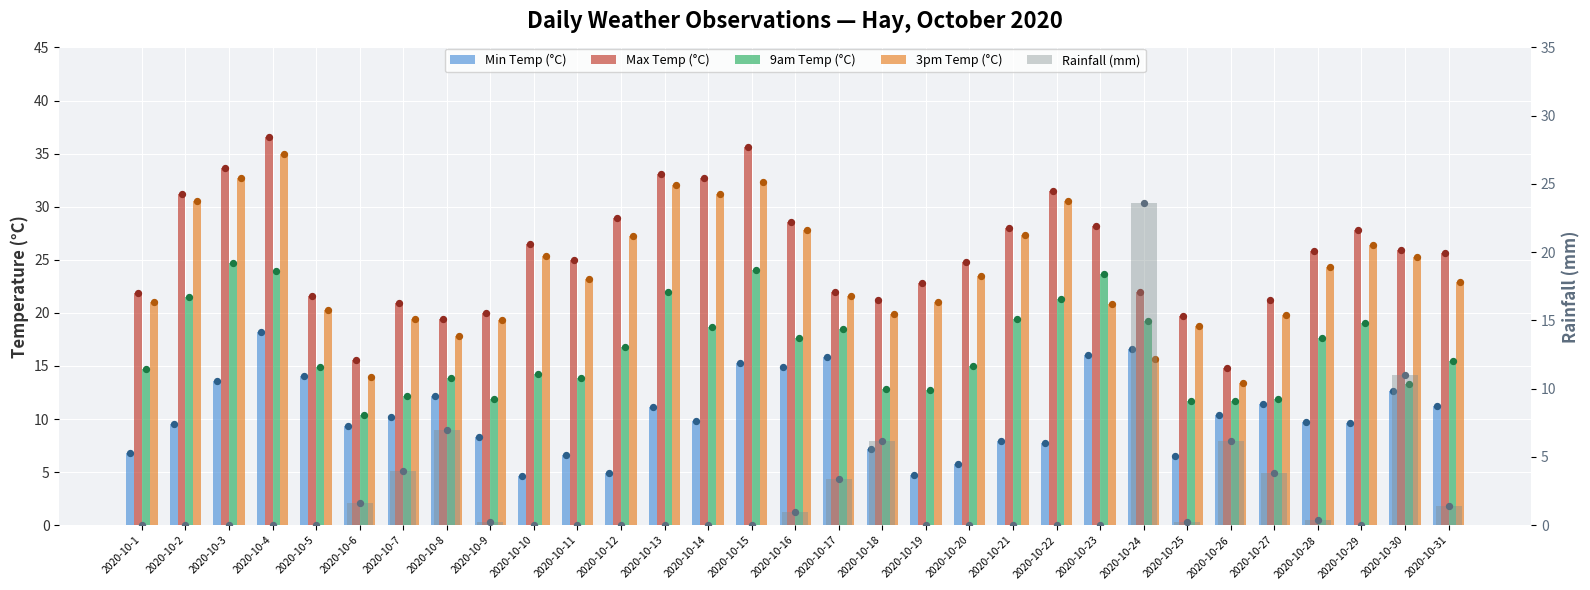

At which category is the sum across all series the highest?

2020-10-4